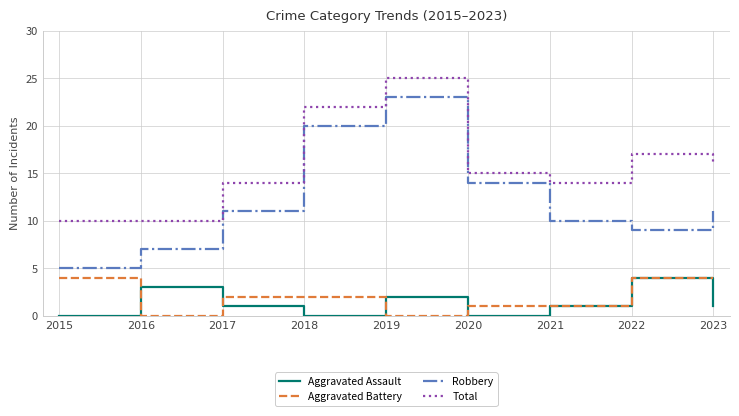

Reading right to left, list all the values displayed in this chart.

Aggravated Assault: 1	4	1	0	2	0	1	3	0
Aggravated Battery: 4	4	1	1	0	2	2	0	4
Robbery: 11	9	10	14	23	20	11	7	5
Total: 16	17	14	15	25	22	14	10	10